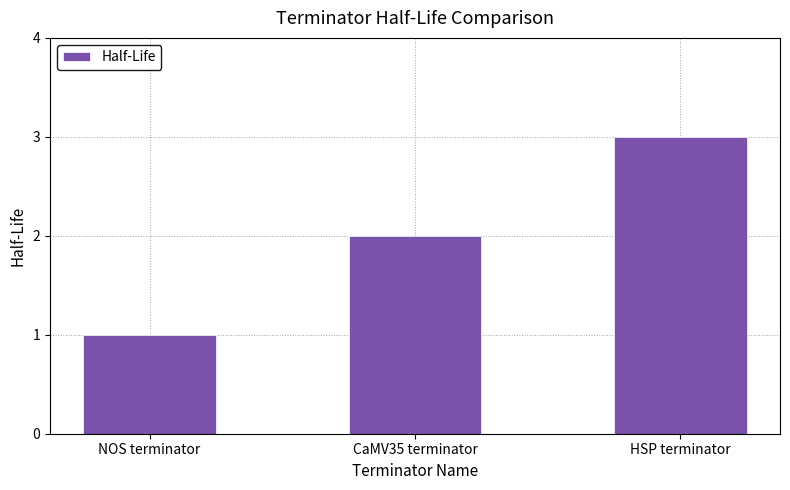

What is the change in value from NOS terminator to CaMV35 terminator?

+1